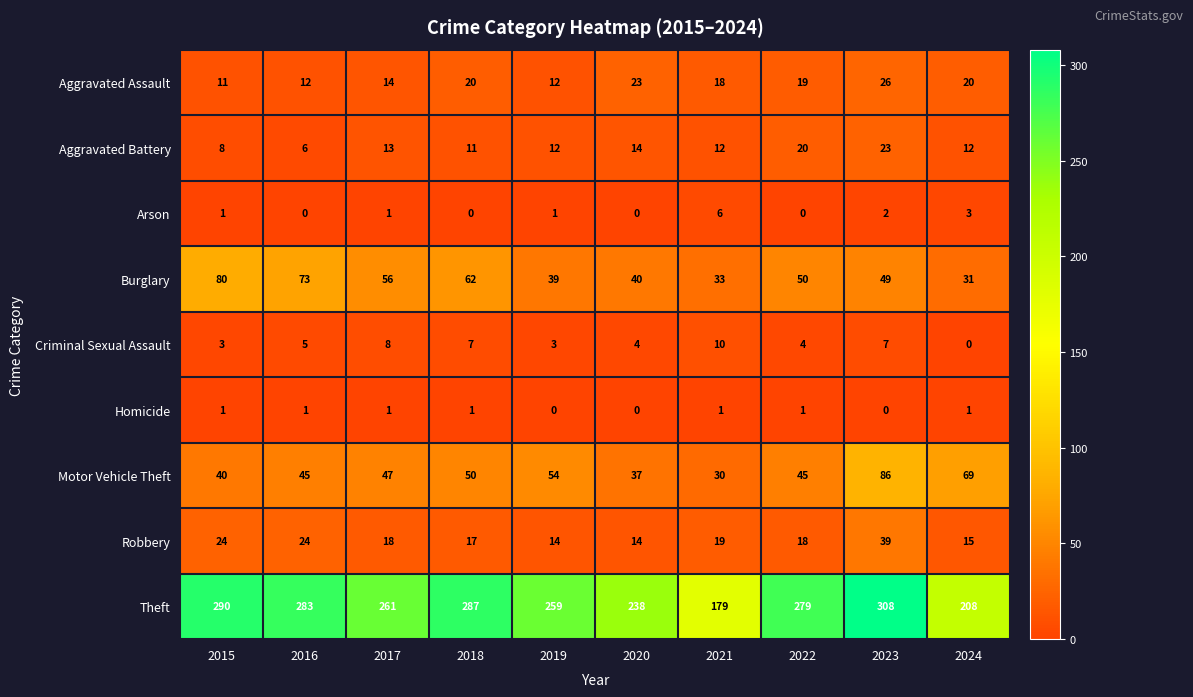

What is the total value across all series at 2023?

540